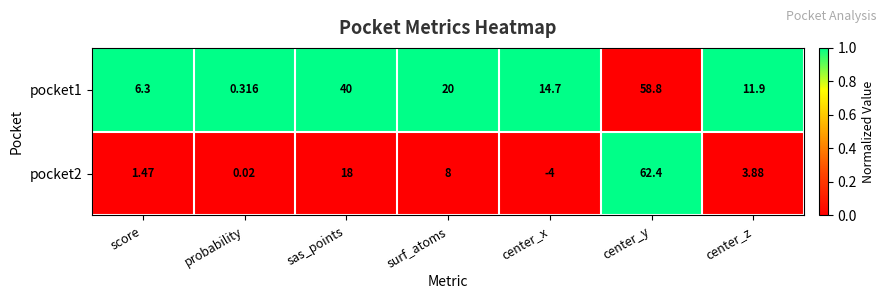

What is the spread (max minus min) of values at center_z?

8.0